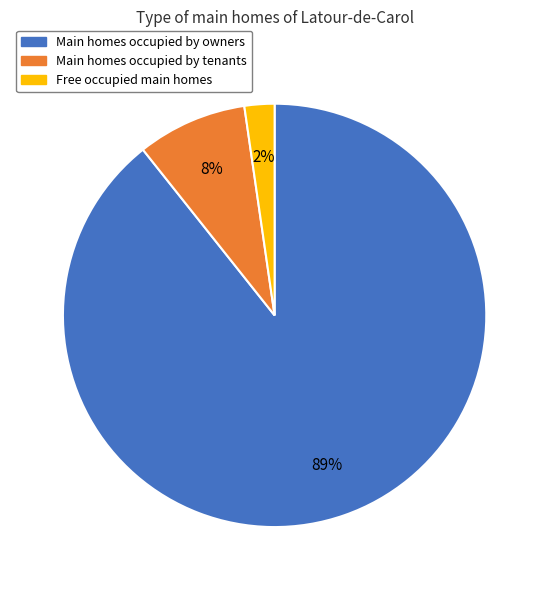

Is there a majority slice in this chart?

Yes